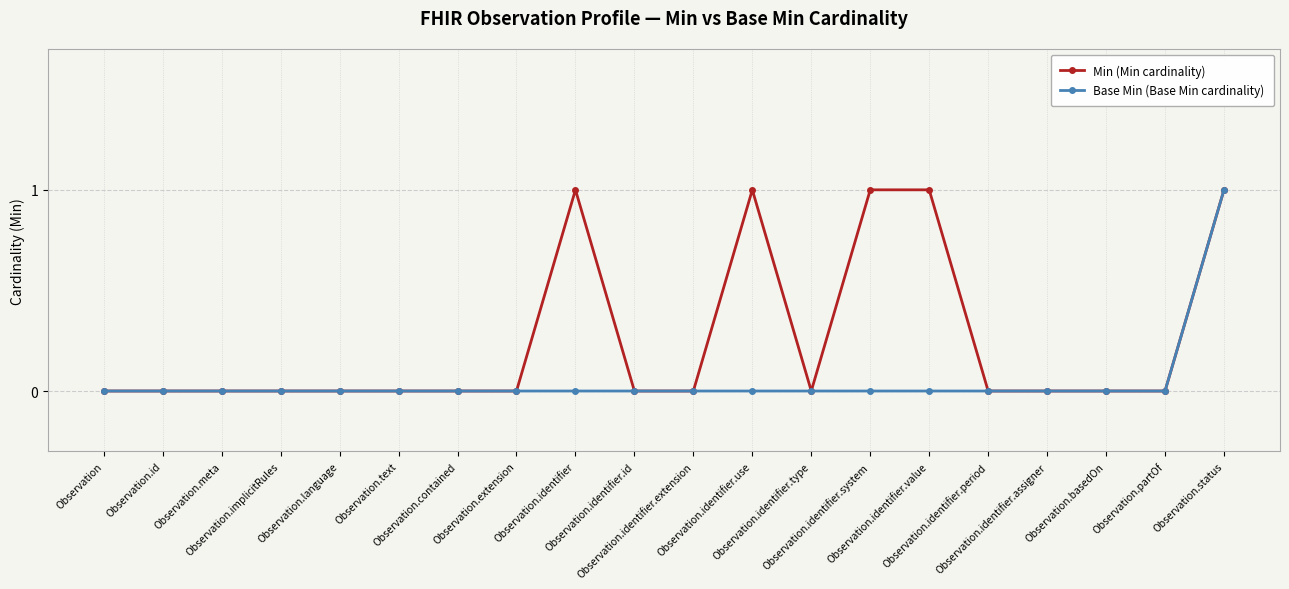

Rank the series by their average value, from highest to lowest.

Min (Min cardinality), Base Min (Base Min cardinality)